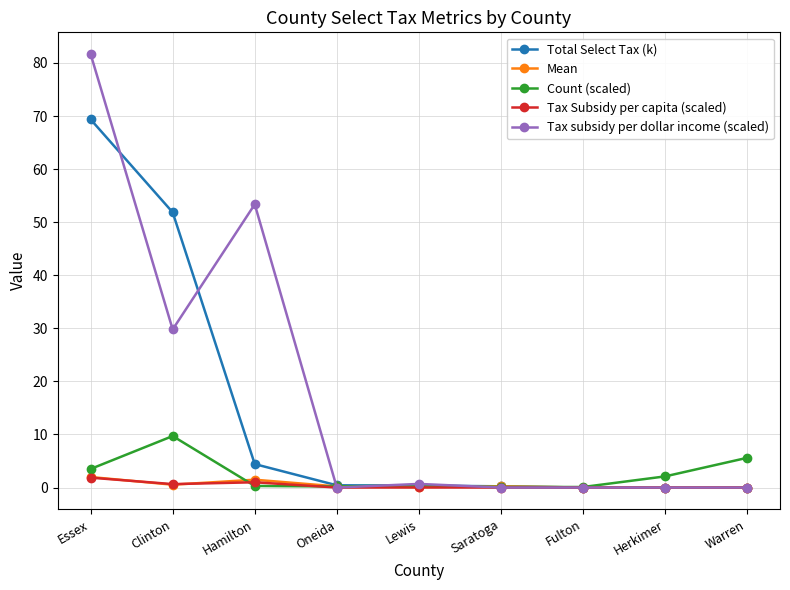

Is it true that Tax Subsidy per capita (scaled) equals 0.6 at Clinton?

True